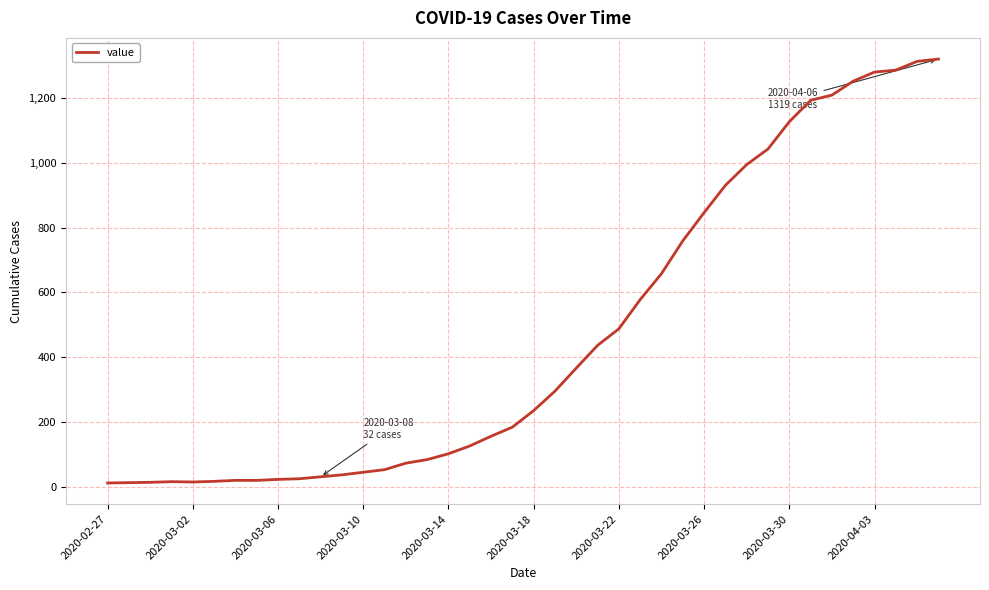

What is the difference between the maximum and minimum values?

1306